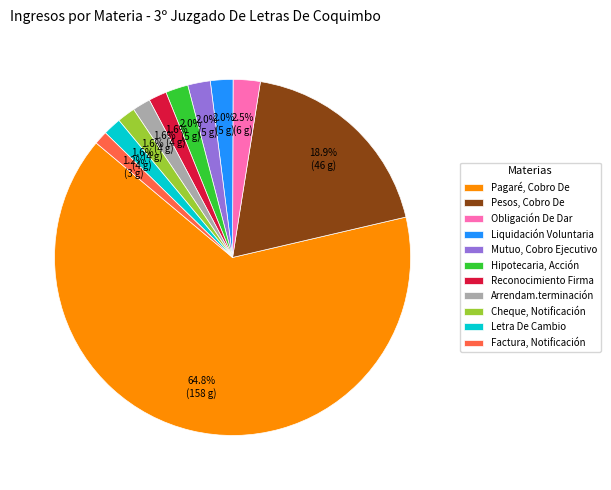

What percentage is NOT represented by Hipotecaria, Acción?

98.0%